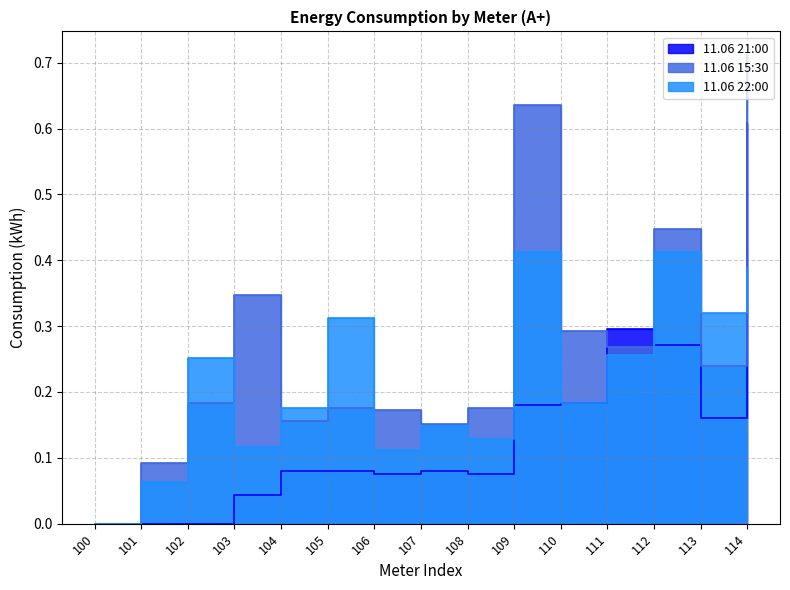

Reading right to left, list all the values displayed in this chart.

11.06 21:00: 0.6	0.2	0.3	0.3	0.2	0.2	0.1	0.1	0.1	0.1	0.1	0.0	0.0	0.0	0.0
11.06 15:30: 0.7	0.2	0.4	0.3	0.3	0.6	0.2	0.2	0.2	0.2	0.2	0.3	0.2	0.1	0.0
11.06 22:00: 0.4	0.3	0.4	0.3	0.2	0.4	0.1	0.1	0.1	0.3	0.2	0.1	0.3	0.1	0.0